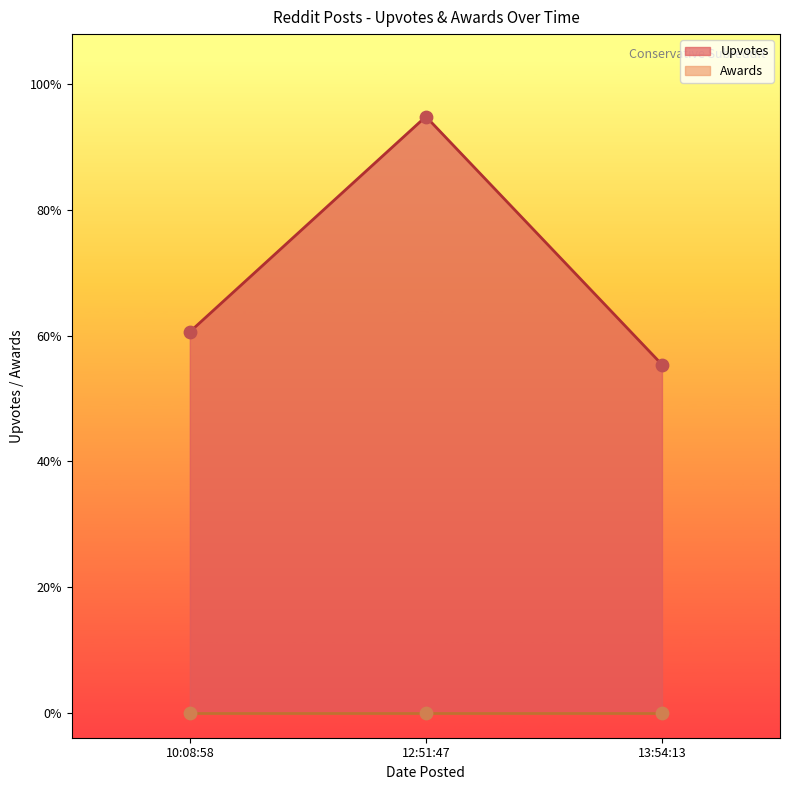

Which series contains the highest Y value?

Upvotes